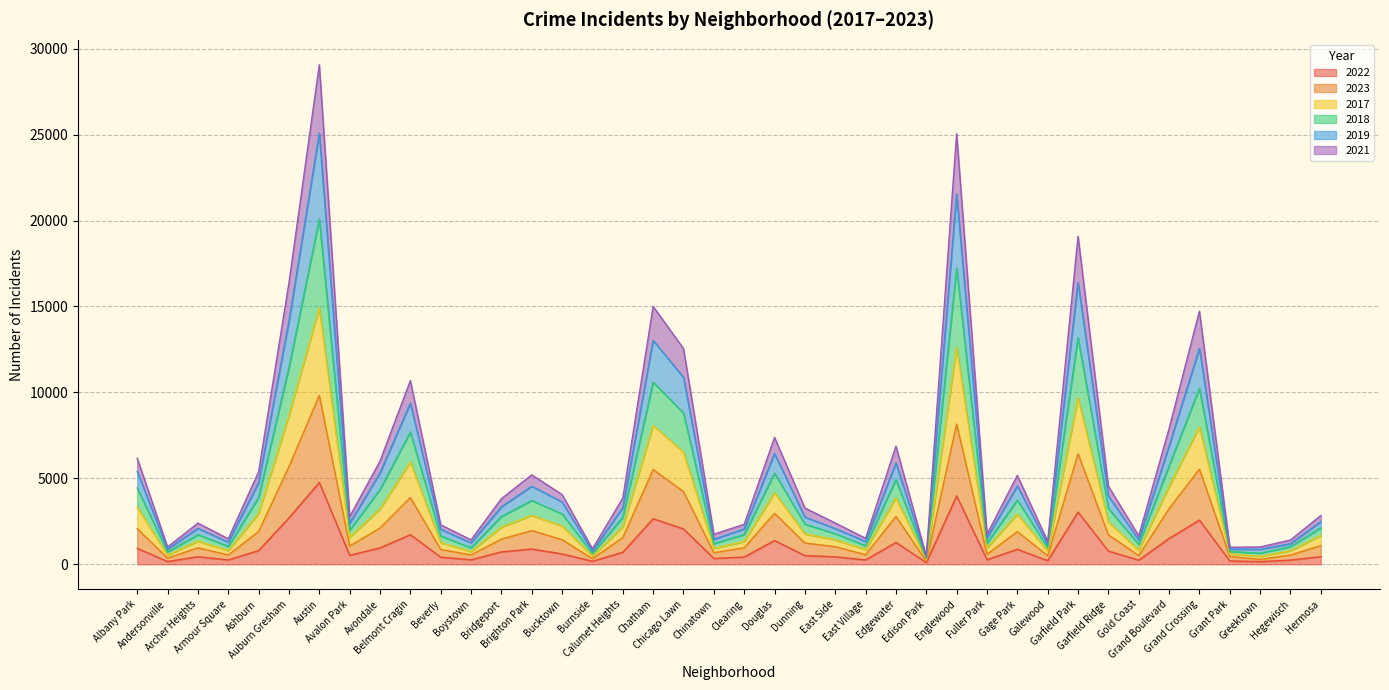

Which category has the lowest value in the 2023 series?

Edison Park